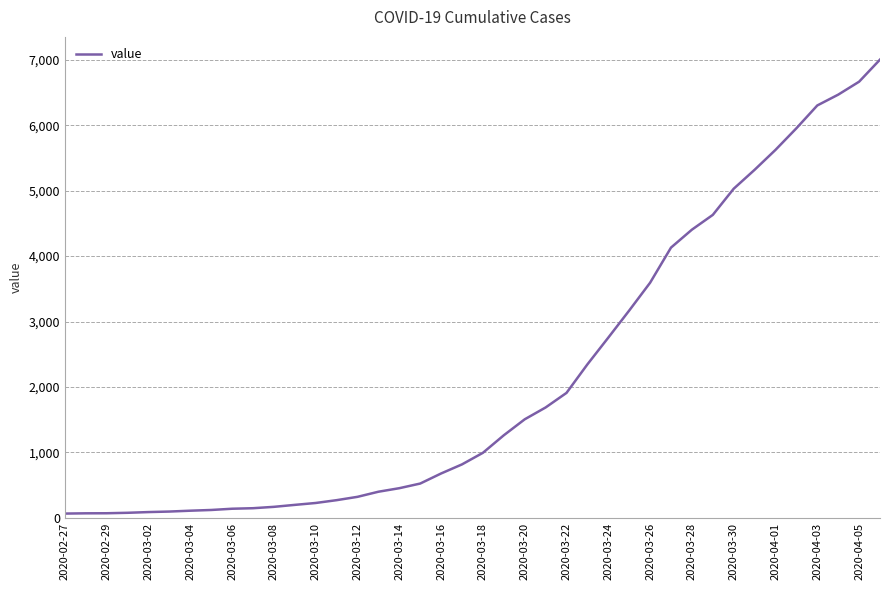

What is the difference between the maximum and minimum values?

6940